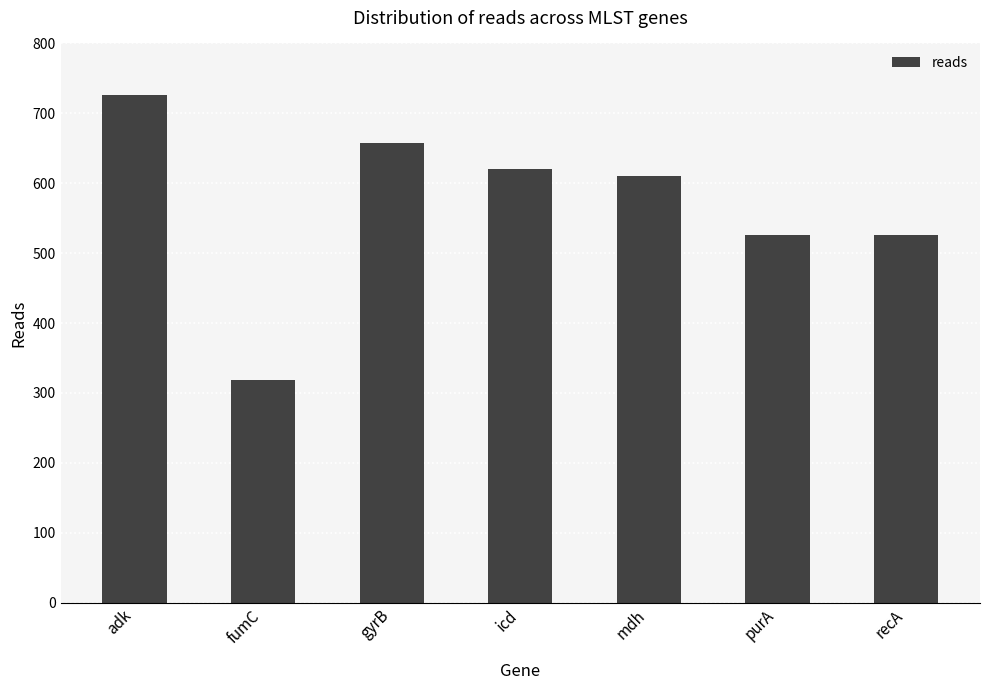

Between fumC and mdh, which is larger?

mdh